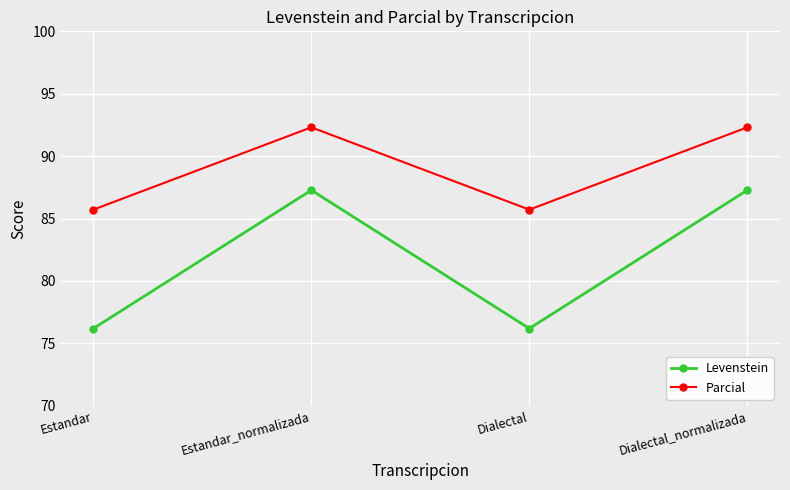

How many lines are shown in the chart?

2